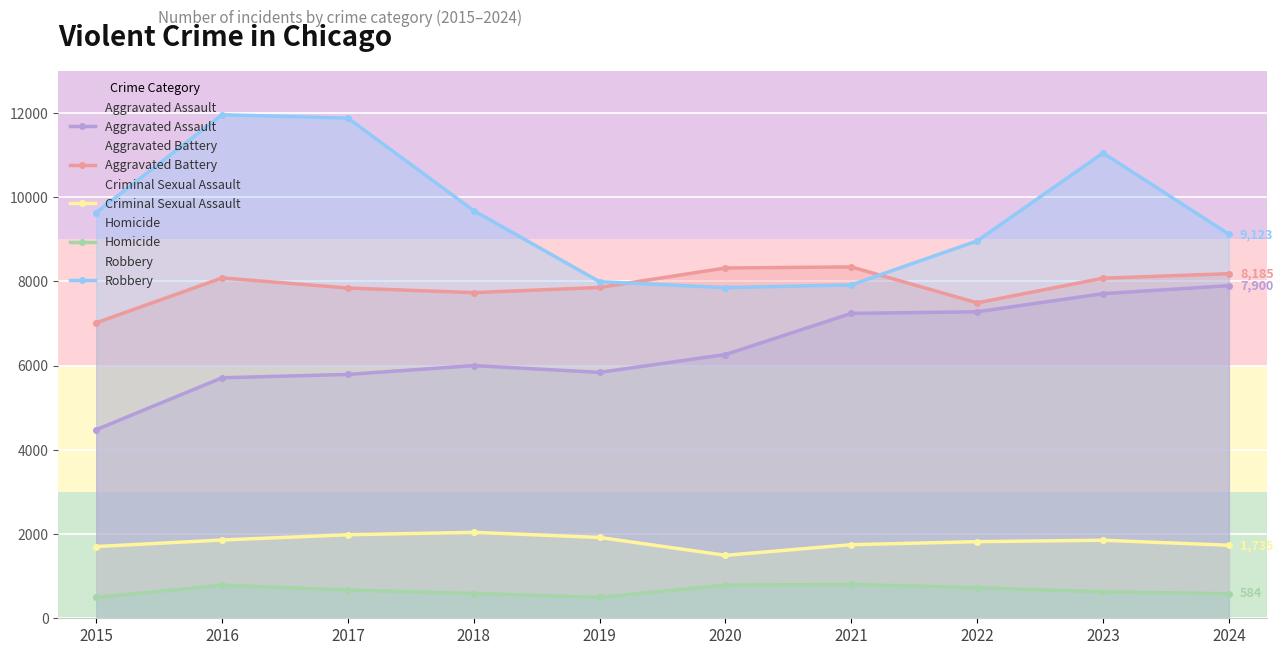

What is the value of the Criminal Sexual Assault point at the 7th from the left?

1748